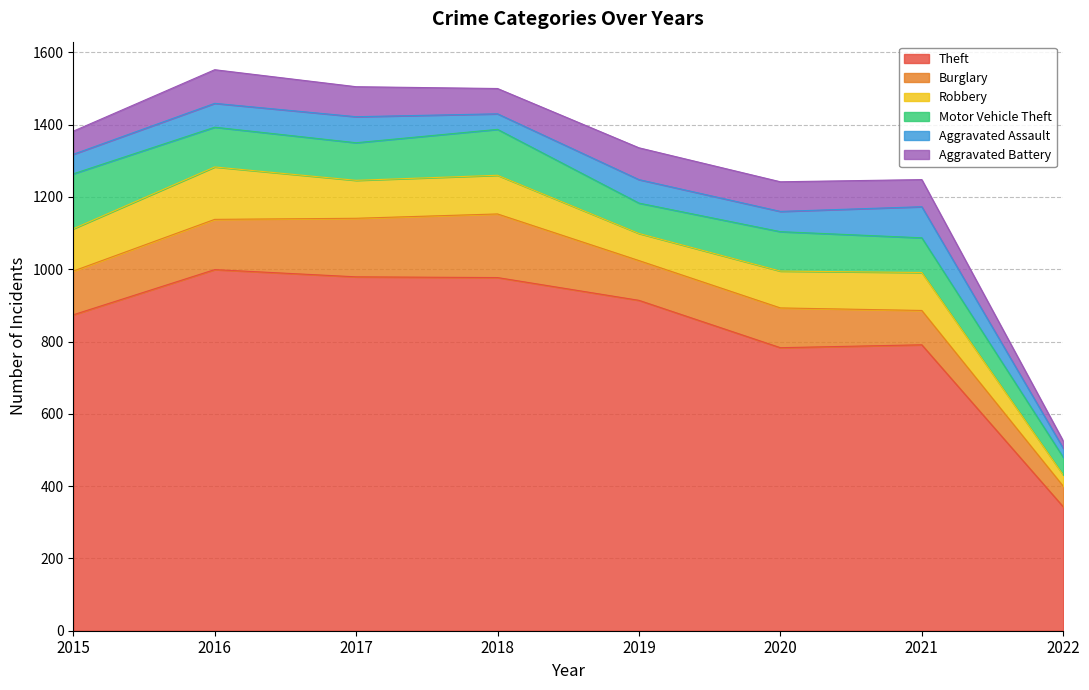

Rank the series at 2022 from highest to lowest value.

Theft, Burglary, Motor Vehicle Theft, Robbery, Aggravated Assault, Aggravated Battery